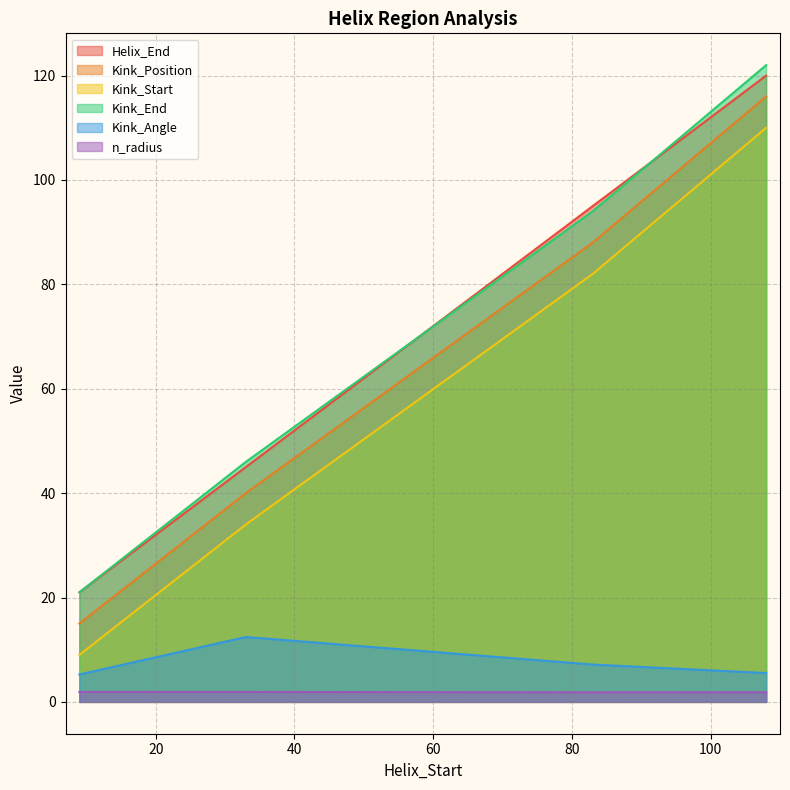

What is the value of the n_radius point at the 1st from the left?

1.9